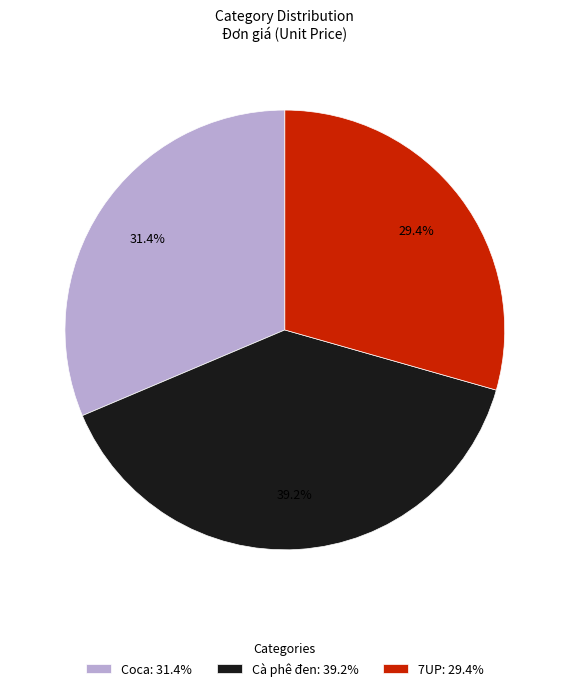

Is it true that Coca is 46% of the pie?

False